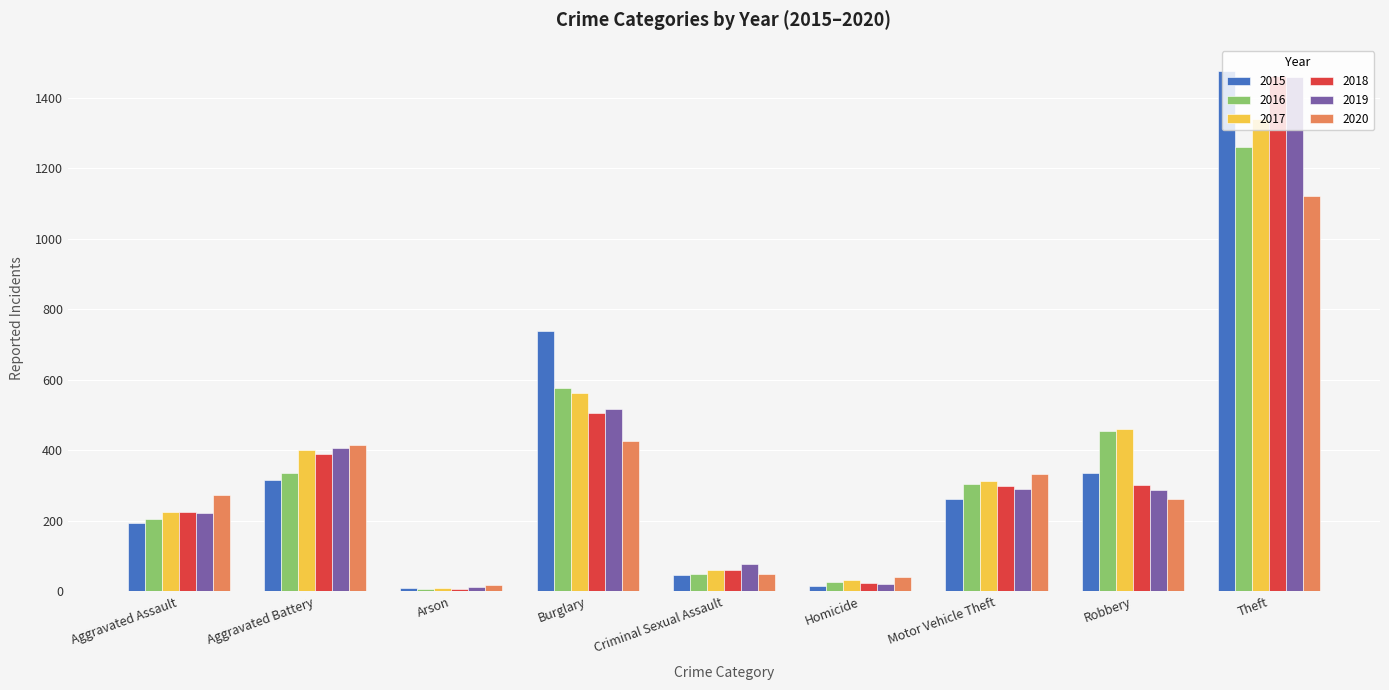

Which series changed the most between Aggravated Assault and Theft?

2015